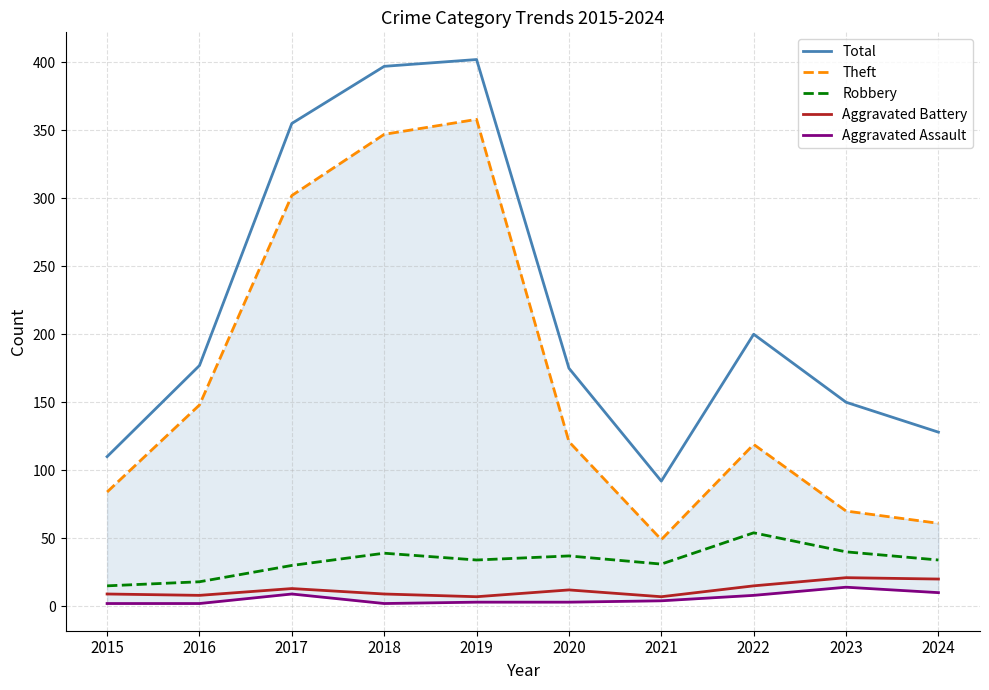

Is it true that Aggravated Battery equals 20 at 2024?

True